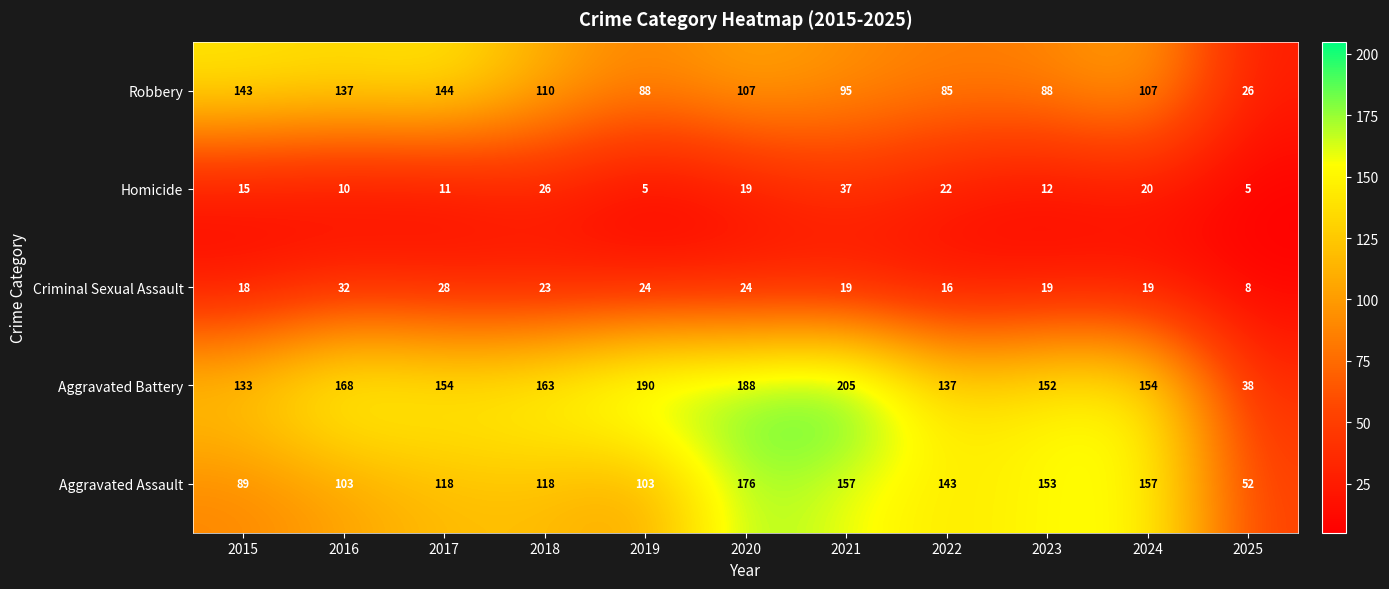

What is the greatest value displayed?

205